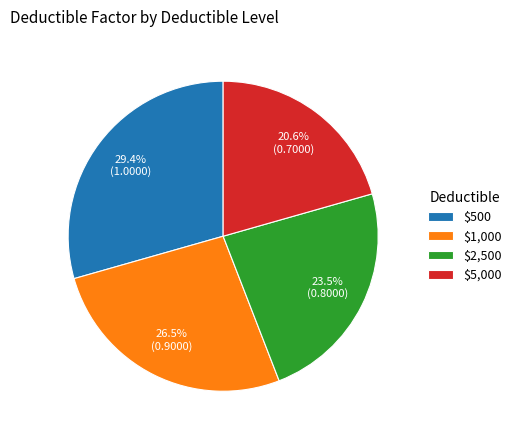

How many segments does this pie chart have?

4